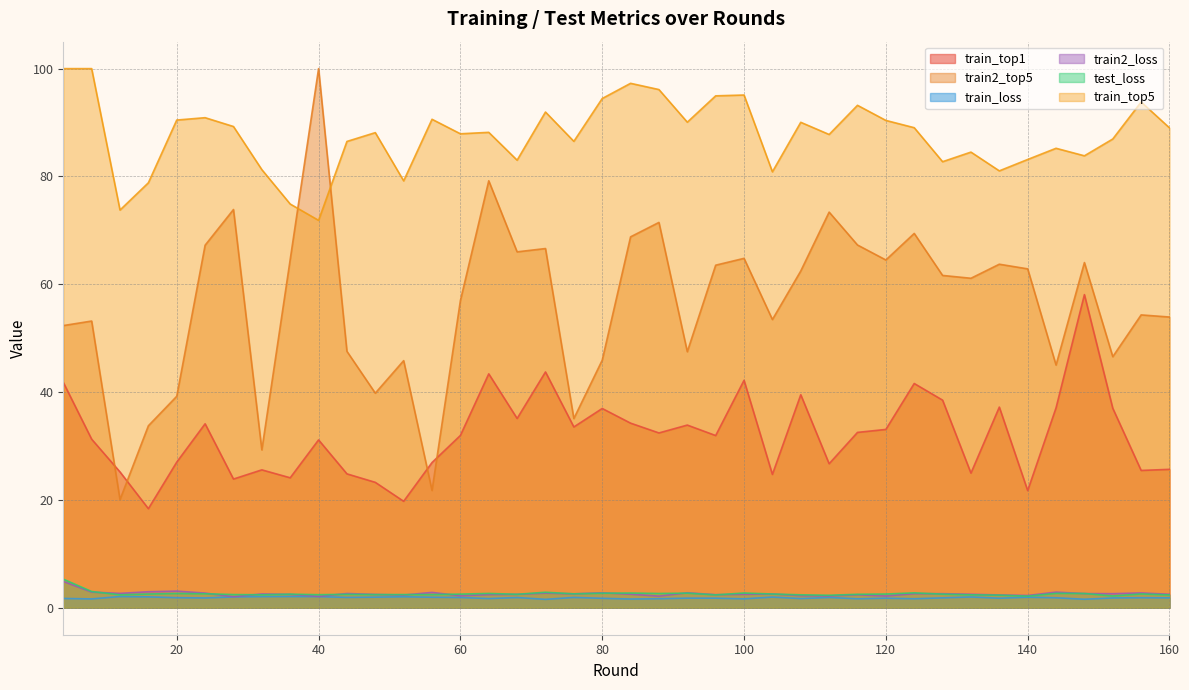

What is the sum of all train2_loss values?

103.8